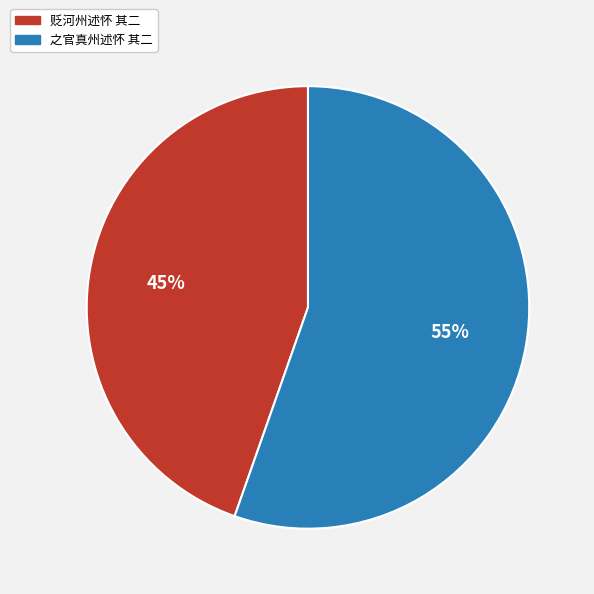

Does 之官真州述怀 其二 account for over 50% of the chart?

Yes